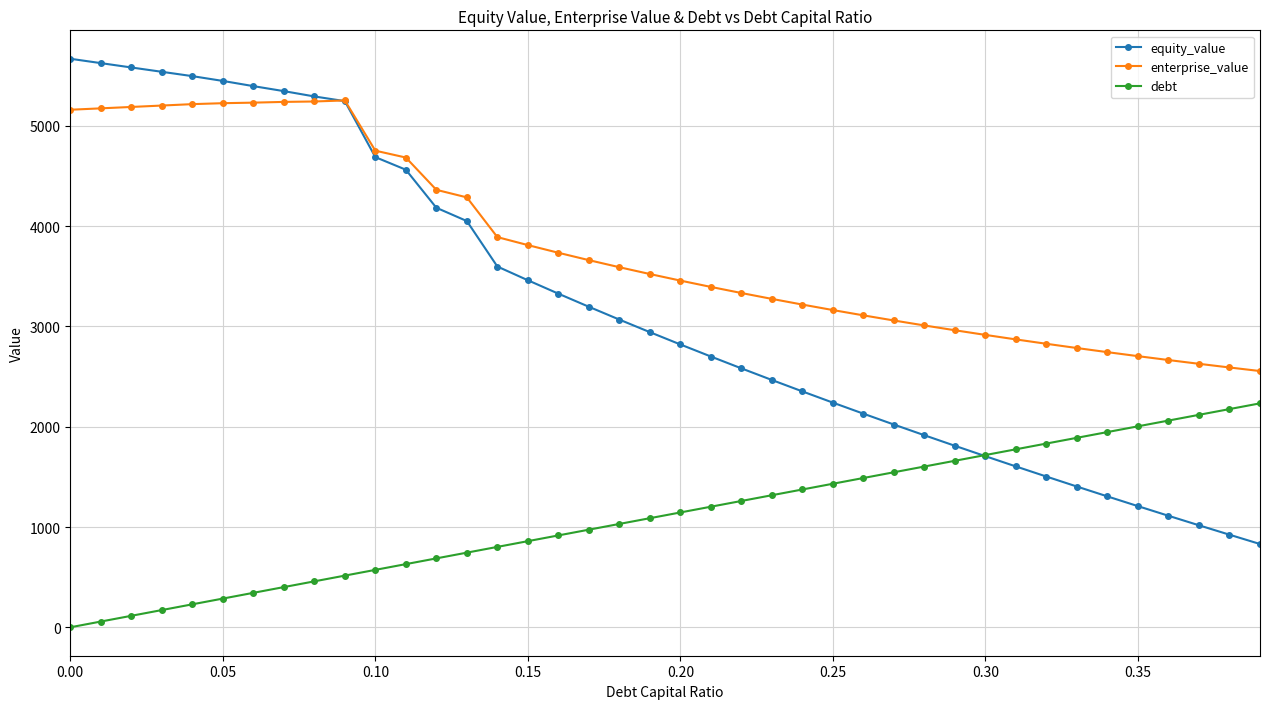

At how many categories does at least one series exceed 1239?

40